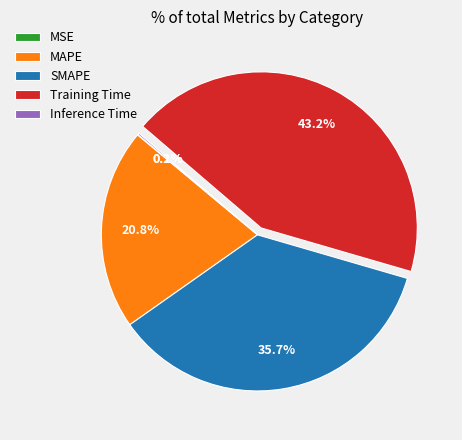

To the nearest percent, what is the average slice percentage?

20%